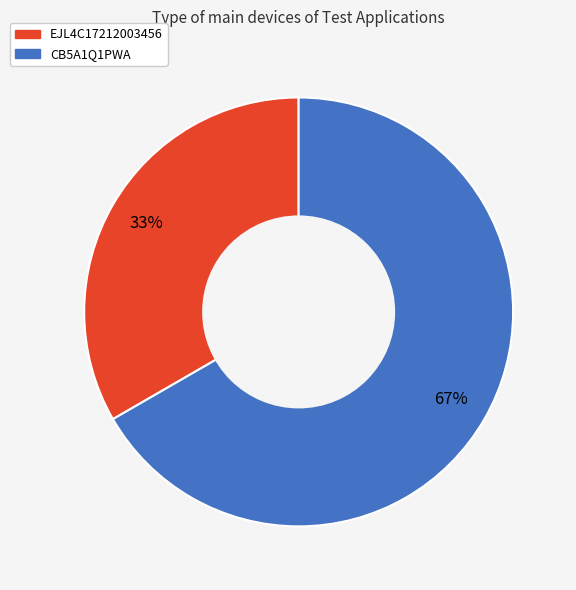

Which slice is the smallest?

EJL4C17212003456